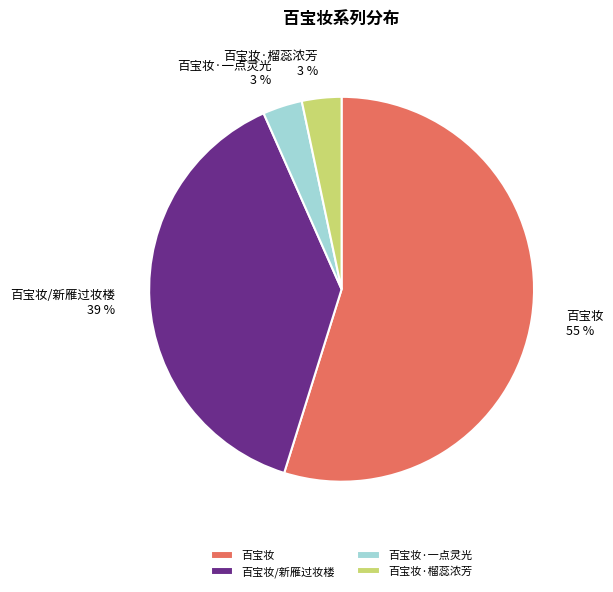

Does 百宝妆 represent more than half of the total?

Yes